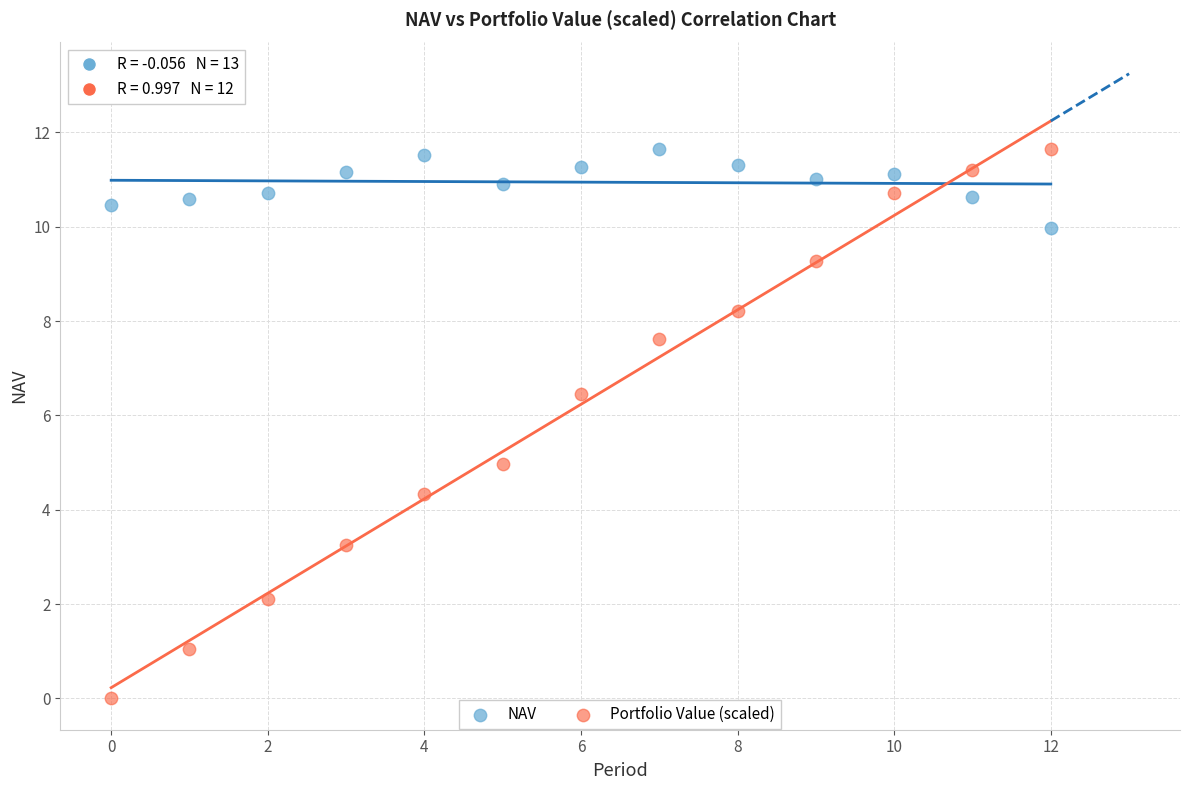

Which series contains the lowest Y value?

Portfolio Value (scaled)